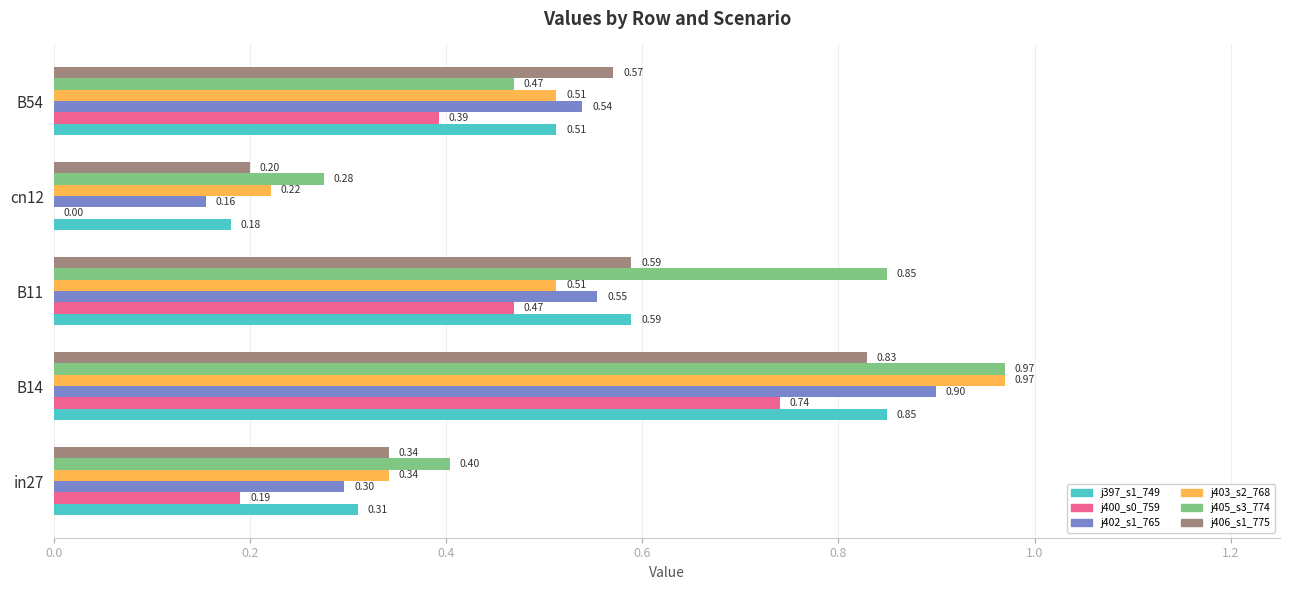

Count the number of categories in the chart.

5